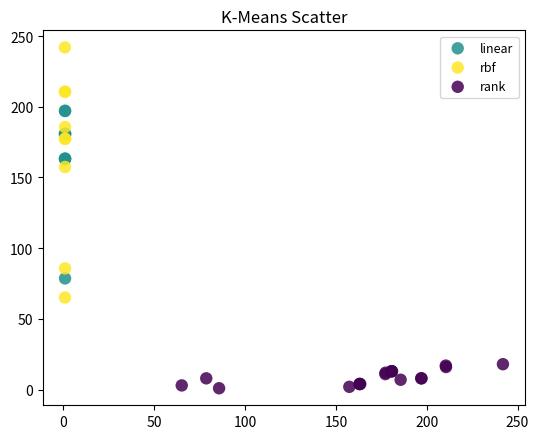

Which series reaches the maximum Y coordinate?

rbf